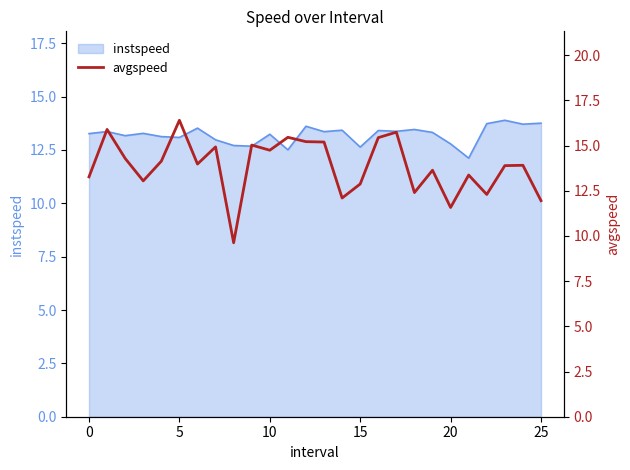

Reading right to left, transcribe all the data shown in this chart.

12.0	13.9	13.9	12.3	13.4	11.6	13.6	12.4	15.7	15.4	12.9	12.1	15.2	15.2	15.5	14.7	15.0	9.6	14.9	14.0	16.4	14.1	13.0	14.3	15.9	13.3